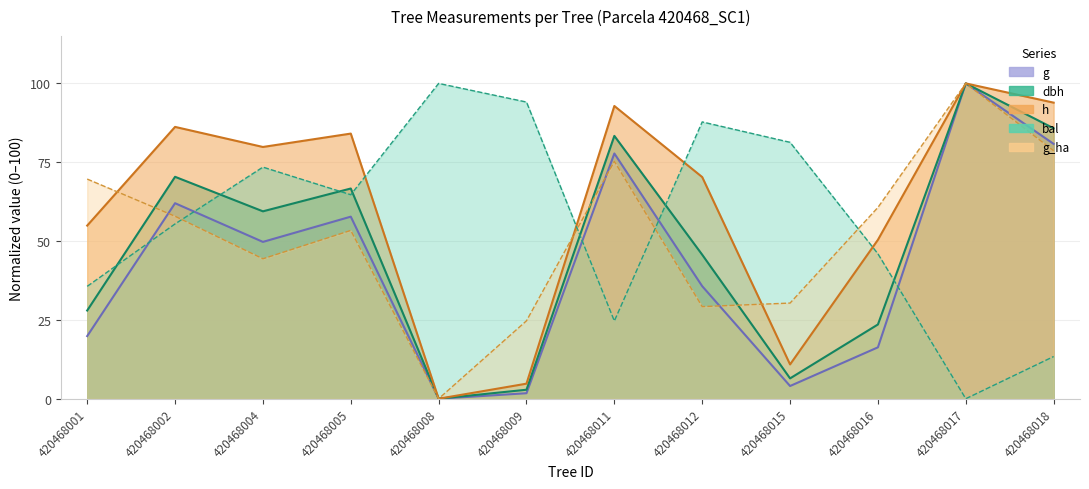

Count the number of categories in the chart.

12